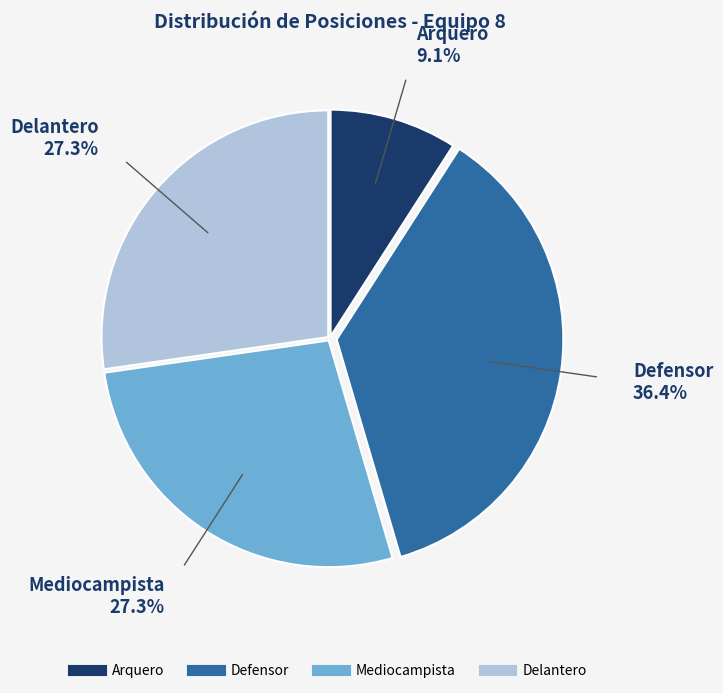

What is the ratio of the value at Arquero to the value at Delantero?

0.3